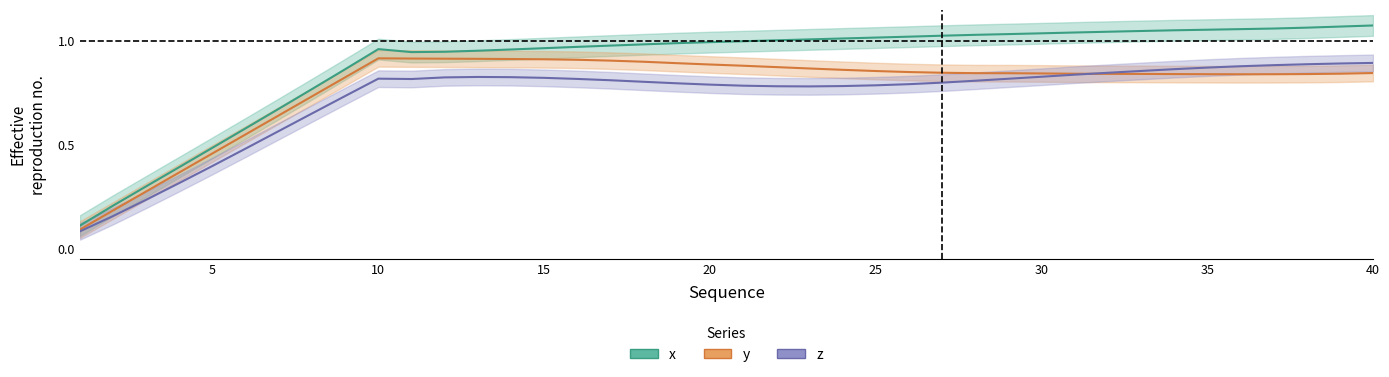

The z series shows 0.9 at 40. True or false?

True